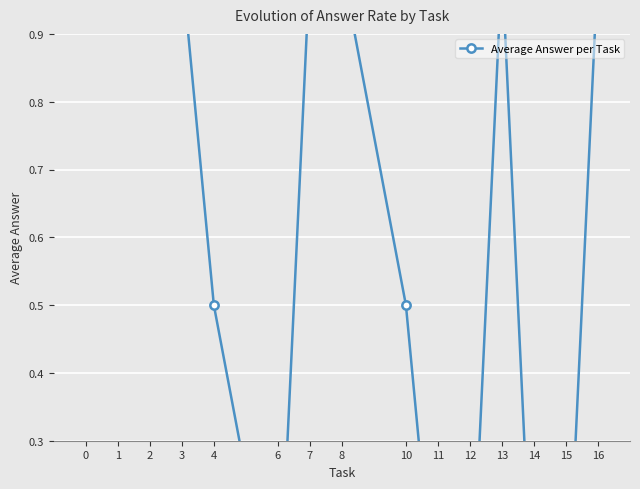

How many points are lower than both their immediate neighbors (excluding endpoints)?

1